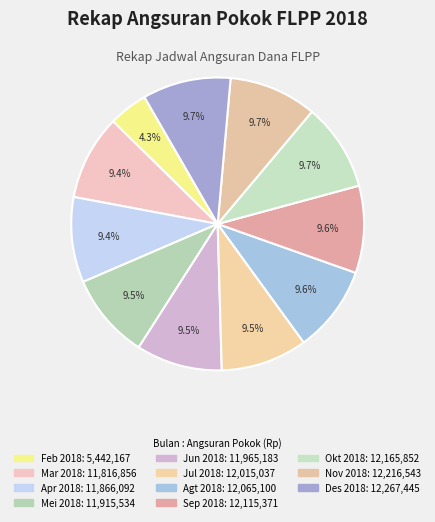

Count the number of slices in the pie.

11